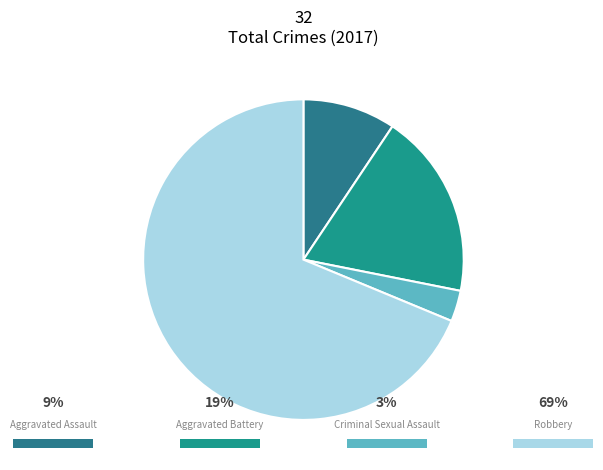

How many segments does this pie chart have?

4